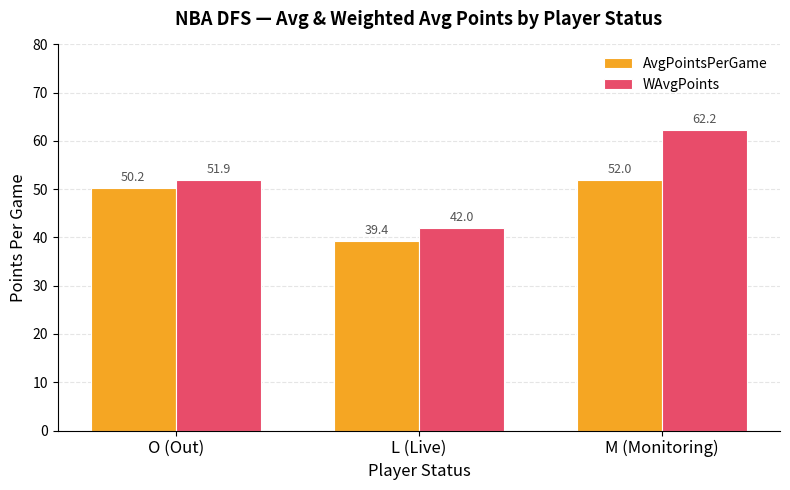

What are all the series names shown in the legend?

AvgPointsPerGame, WAvgPoints